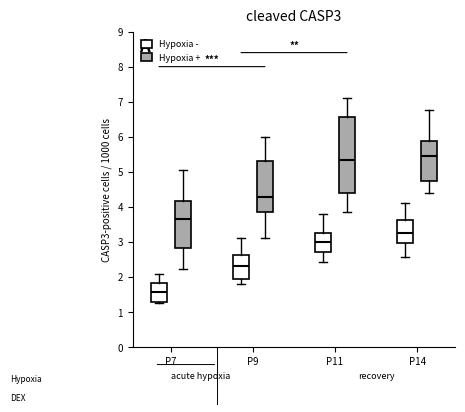

Reading left to right, read every box against the y-axis: the position of its median line, the range the box covers, and the ends of its whiskers. The values are not printed on the chart, so give them approximately, as read against the axis.

P7 (Hypoxia -): median 1.6, box 1.3 to 1.8, whiskers 1.2 to 2.1
P7 (Hypoxia +): median 3.7, box 2.8 to 4.2, whiskers 2.2 to 5.0
P9 (Hypoxia -): median 2.3, box 2.0 to 2.6, whiskers 1.8 to 3.1
P9 (Hypoxia +): median 4.3, box 3.9 to 5.3, whiskers 3.1 to 6.0
P11 (Hypoxia -): median 3.0, box 2.7 to 3.2, whiskers 2.4 to 3.8
P11 (Hypoxia +): median 5.3, box 4.4 to 6.6, whiskers 3.8 to 7.1
P14 (Hypoxia -): median 3.3, box 3.0 to 3.6, whiskers 2.6 to 4.1
P14 (Hypoxia +): median 5.5, box 4.7 to 5.9, whiskers 4.4 to 6.8